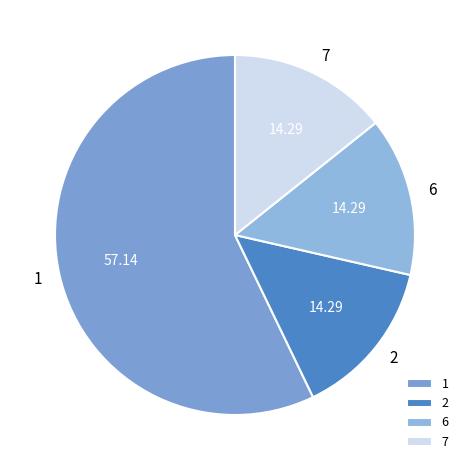

What is the ratio of the value at 2 to the value at 7?

1.0